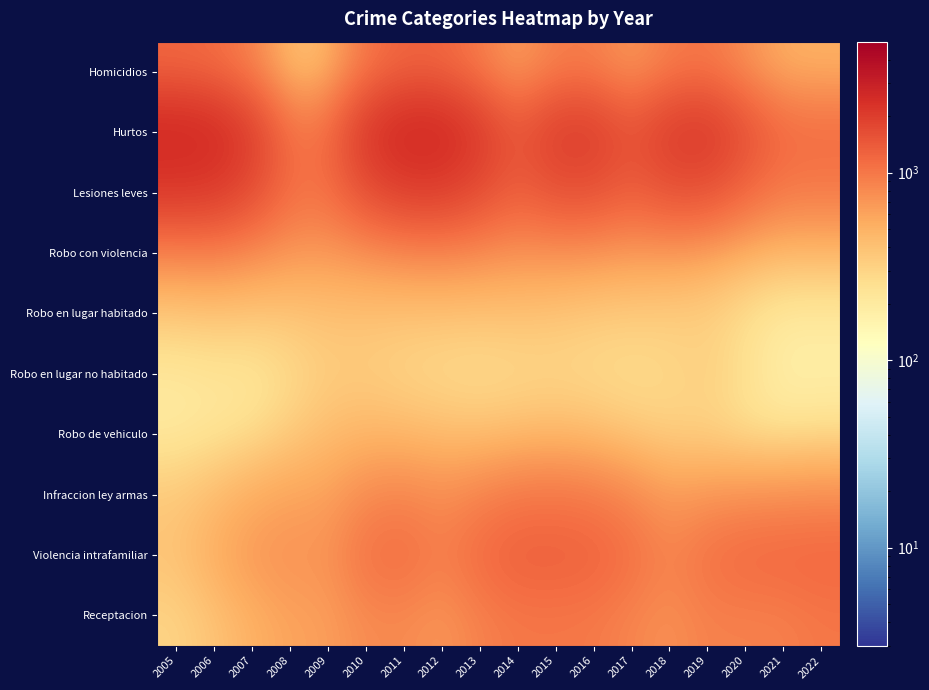

At how many categories does at least one series exceed 656?

18